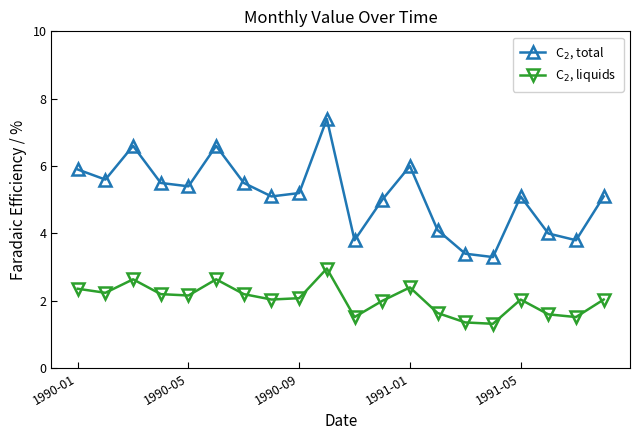

What is the maximum value shown in the chart?

7.4